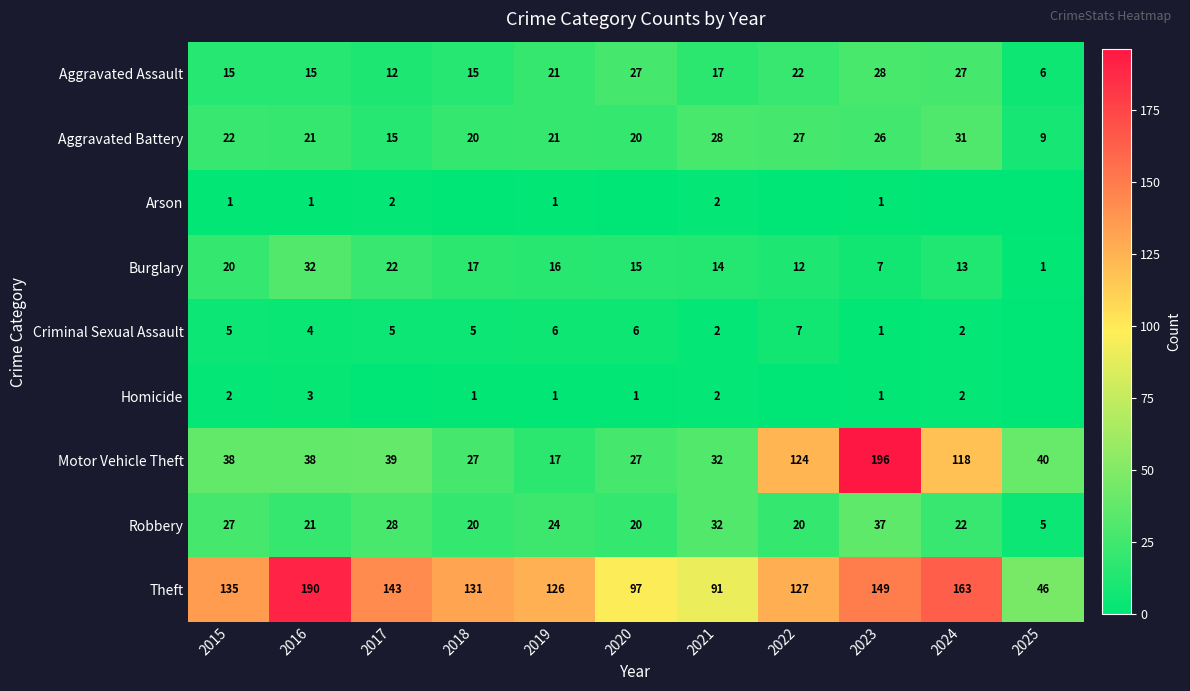

True or false: Aggravated Assault has a value of 22 at 2022.

True